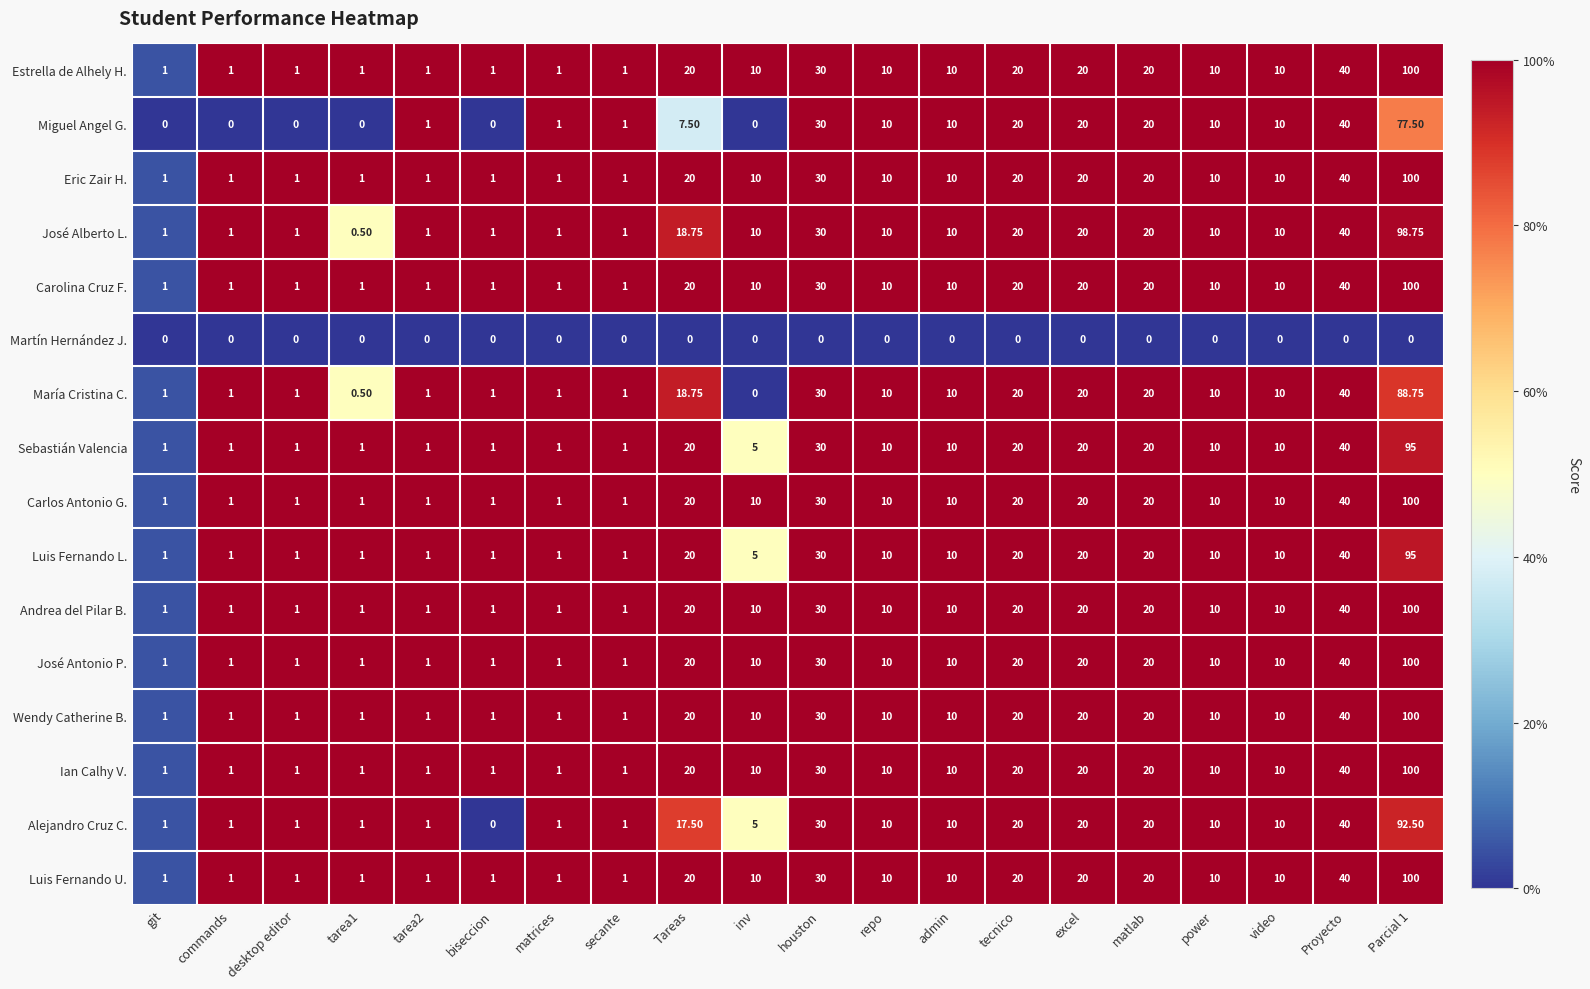

Where is Ian Calhy V. nearest to the value 50?

Proyecto